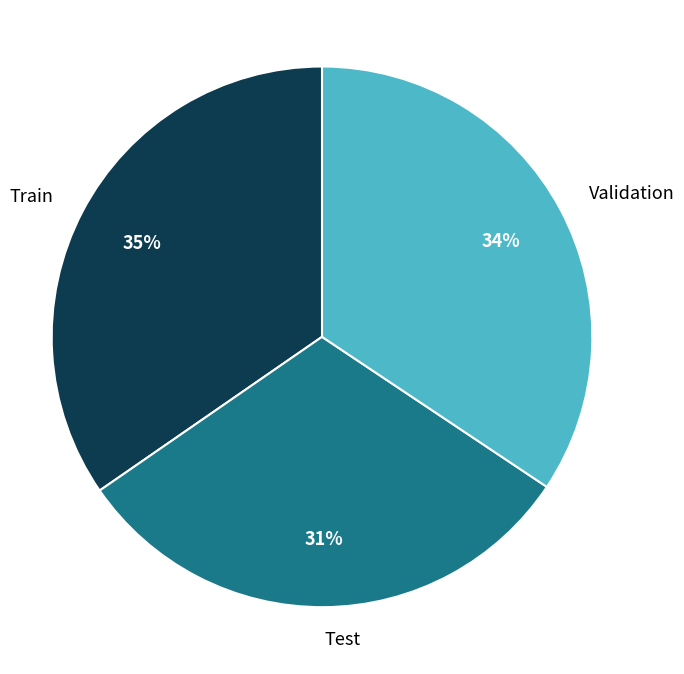

Count the number of slices in the pie.

3